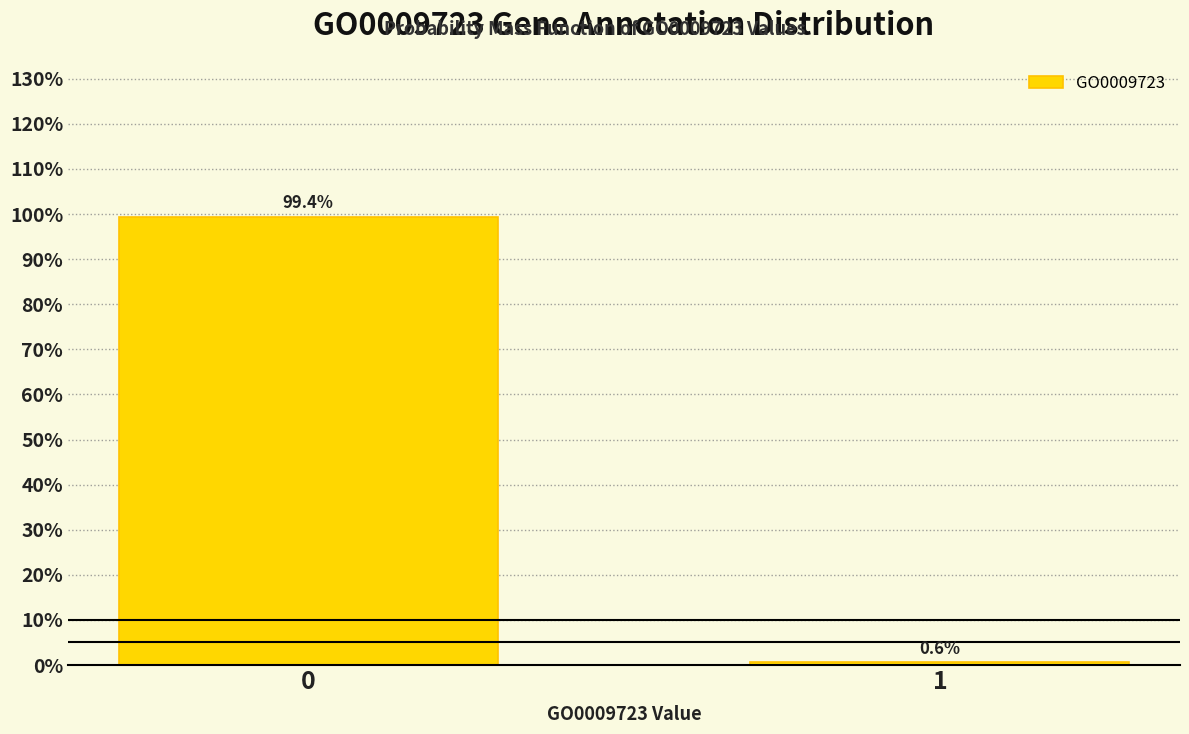

Does the chart contain any negative values?

No